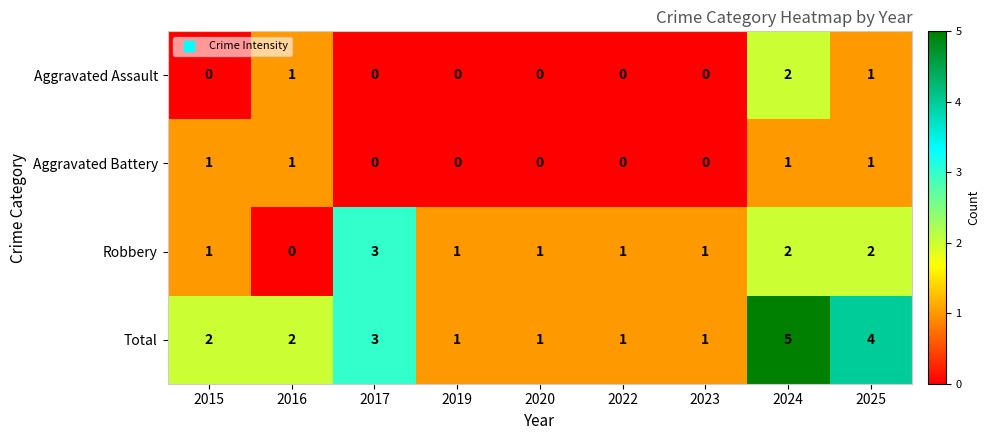

At which category is the sum across all series the highest?

2024